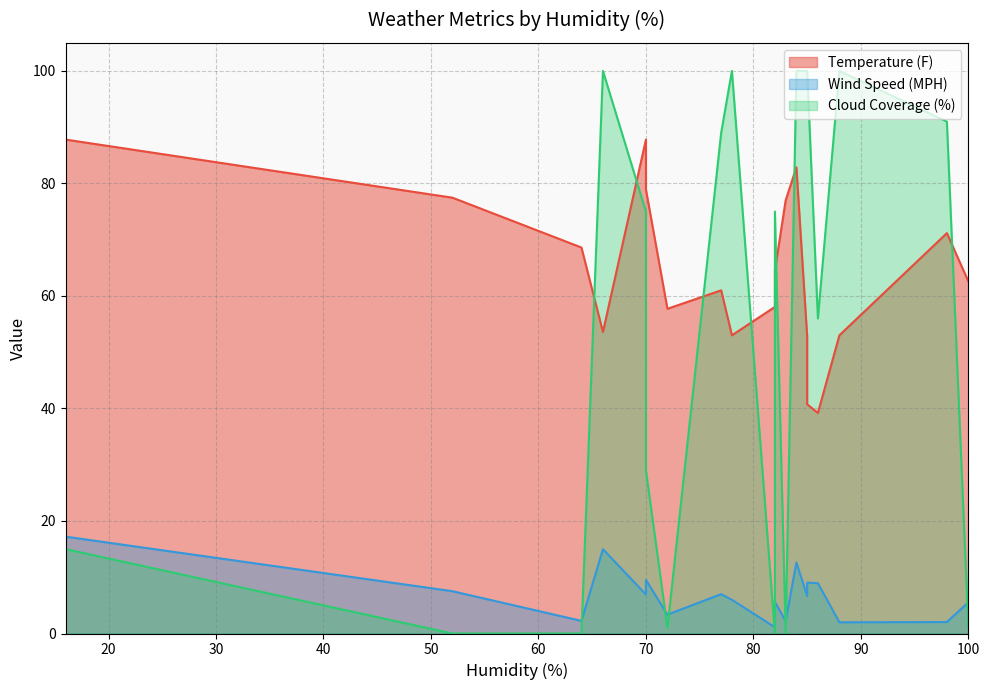

Which series changed the most between 85 and 82?

Cloud Coverage (%)